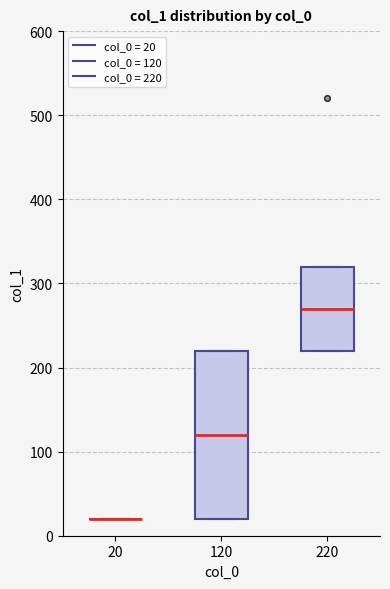

Reading left to right, transcribe this box plot: for each box, give where its median line is, the range the box spans, and where its two whiskers end, as read against the y-axis. The values are not printed on the chart, so give them approximately, as read against the axis.

20: box collapsed to a line at 20, whiskers 20 to 20
120: median 120, box 20 to 220, whiskers 20 to 220
220: median 270, box 220 to 320, whiskers 220 to 320